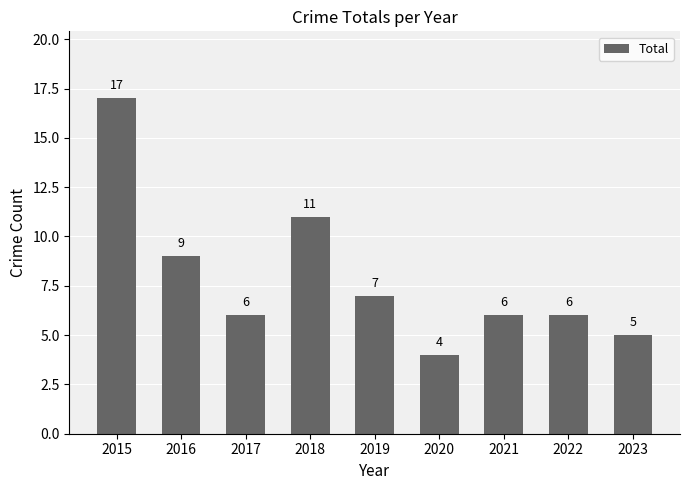

What is the value of the 7th bar from the left?

6